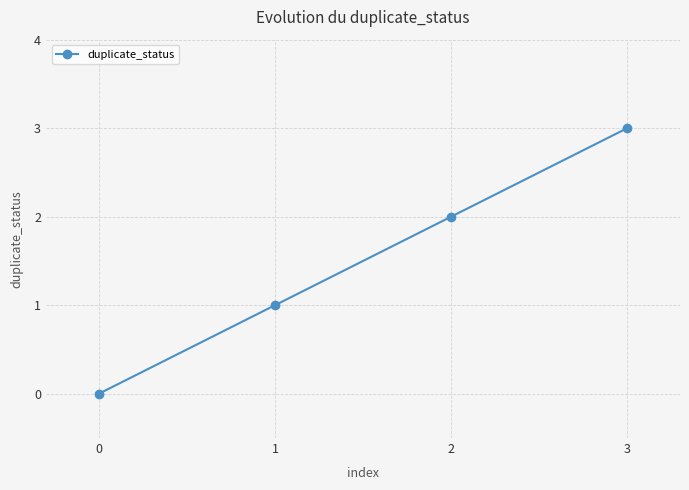

List the labels in order of value, largest first.

3, 2, 1, 0